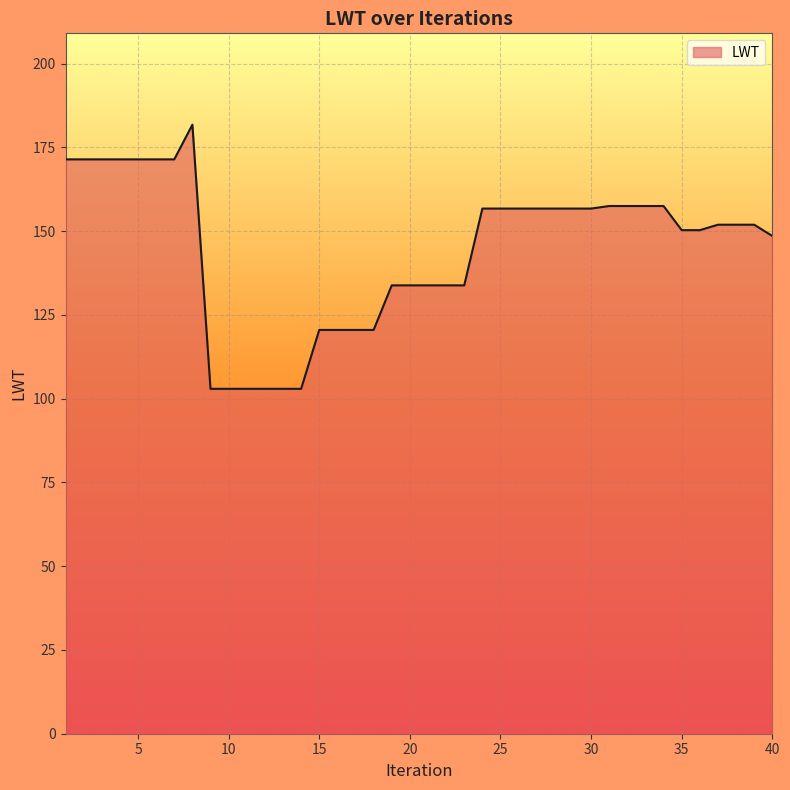

What is the maximum value shown in the chart?

181.8